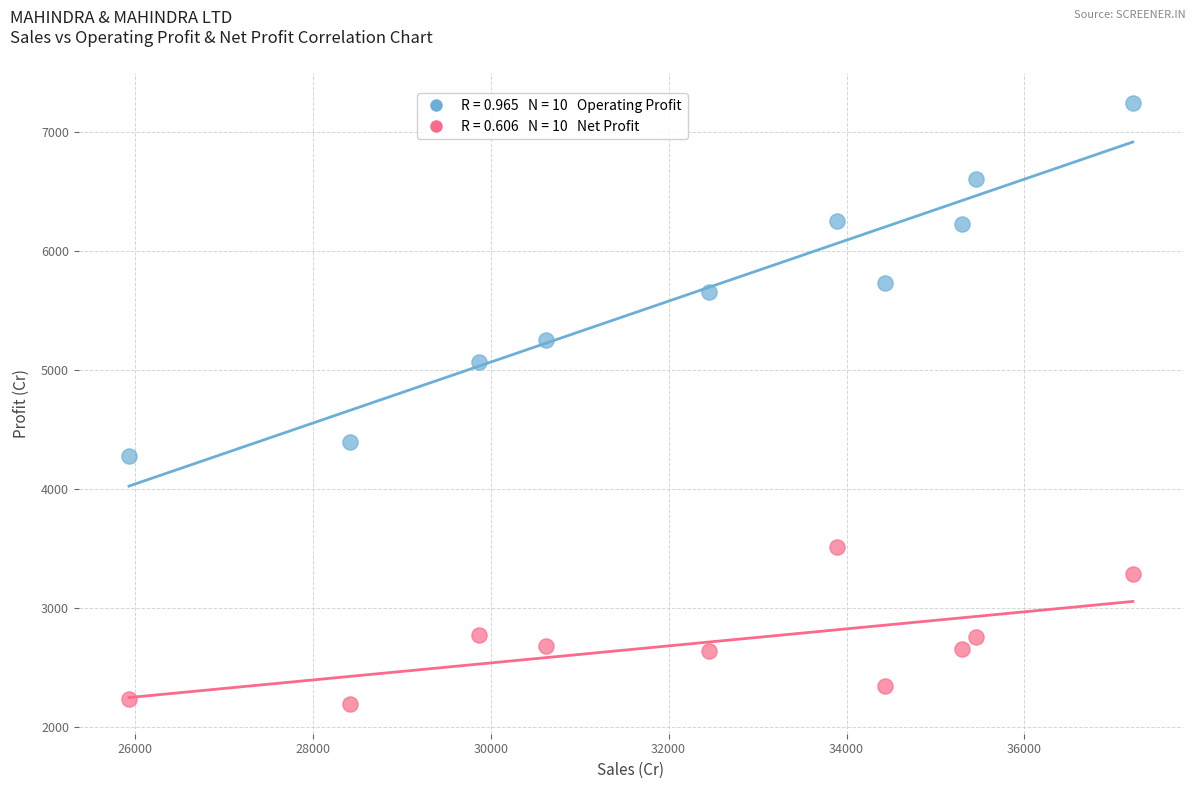

Across all data points, what is the range of Y values (max minus min)?

5047.6